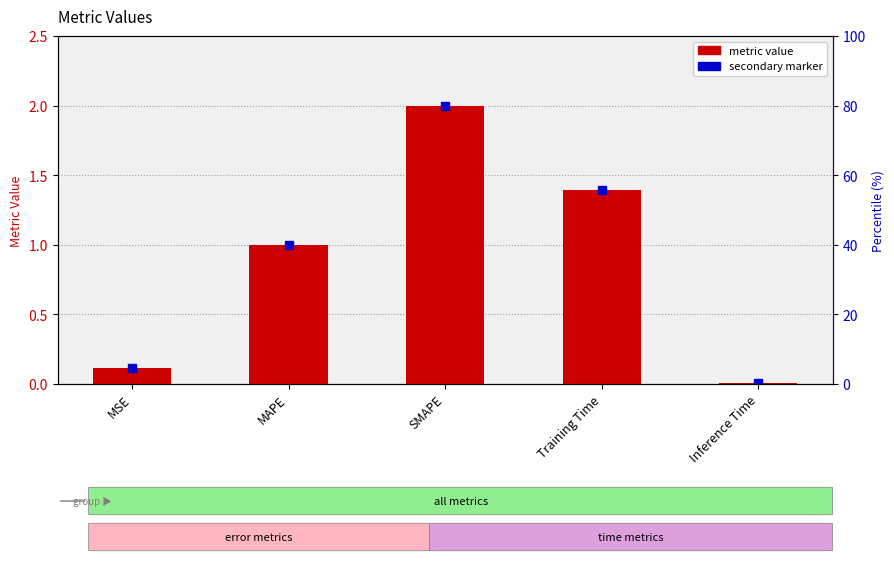

Are the bars grouped side by side (vs. stacked)?

No